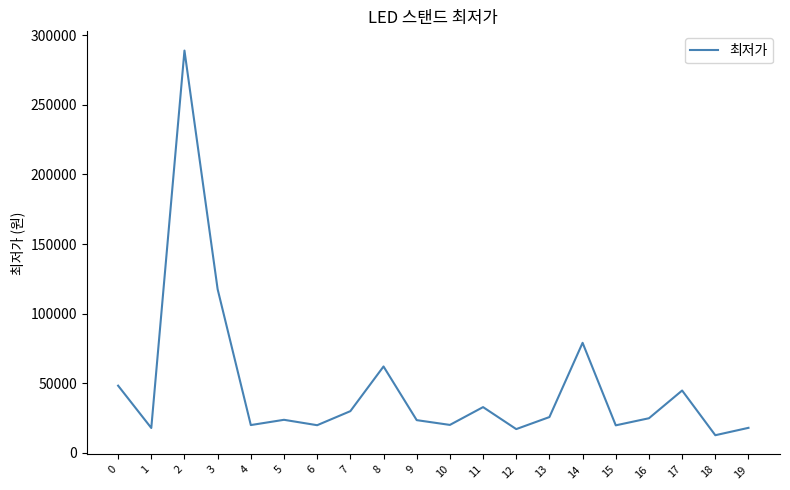

How many categories are shown in the chart?

20